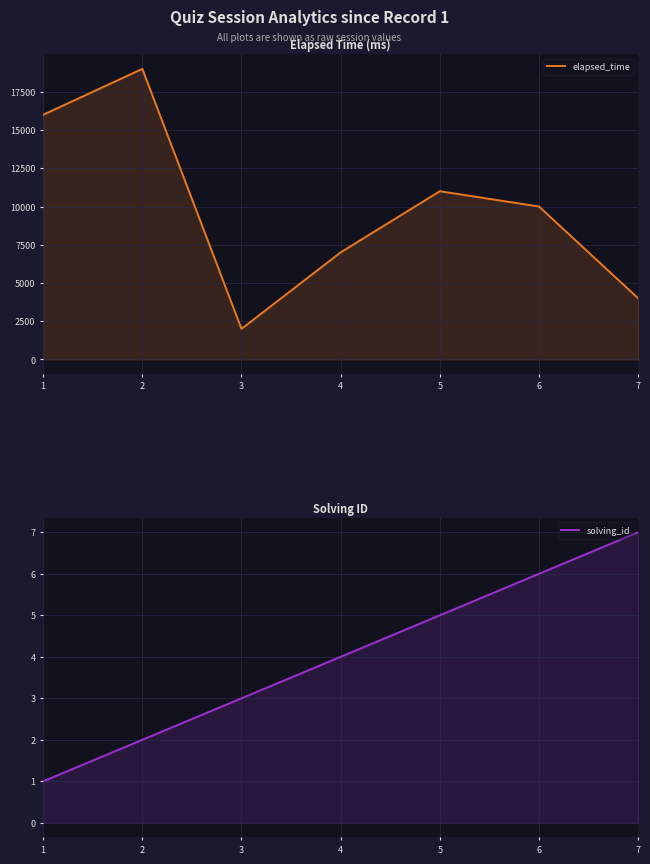

Which category has the lowest value in the solving_id series?

1